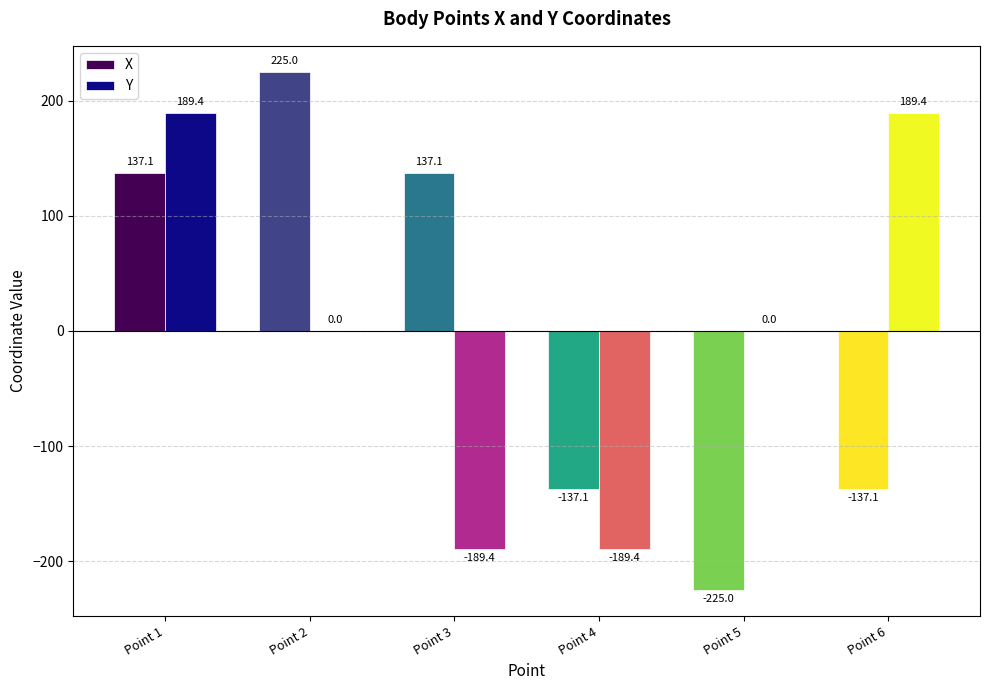

Where does the Y series first go above 0?

Point 1